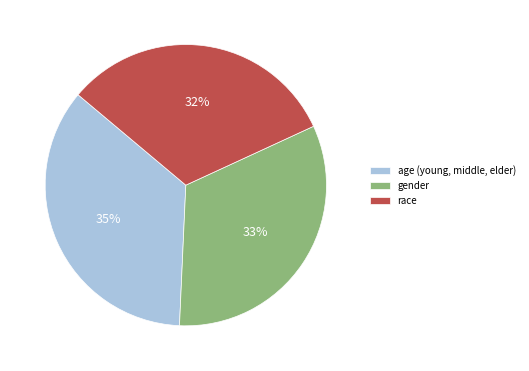

Is the sum of age (young, middle, elder) and race greater than half?

Yes